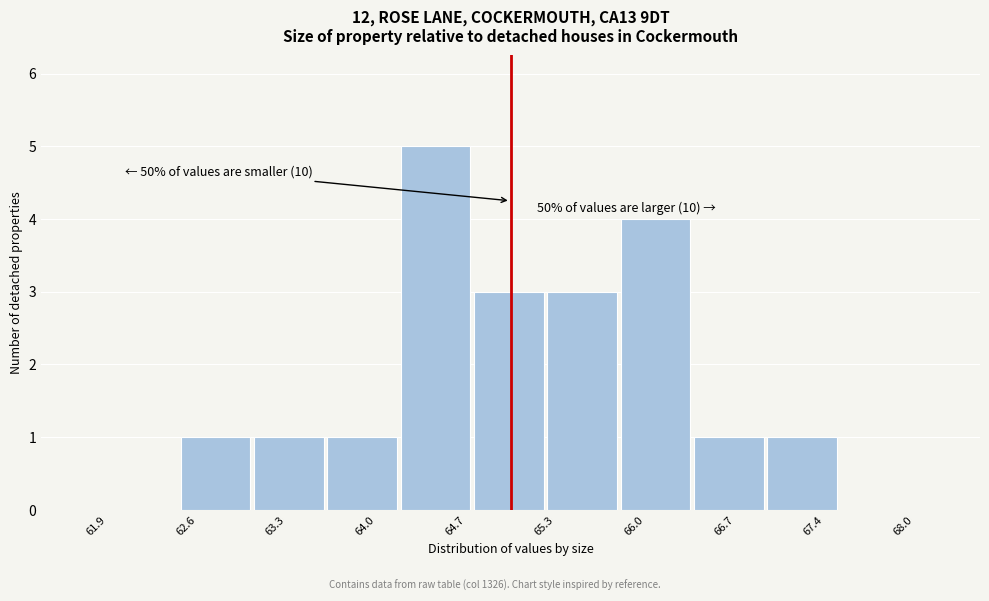

Over which range of the x-axis is the bar tallest?

64.2 to 64.7